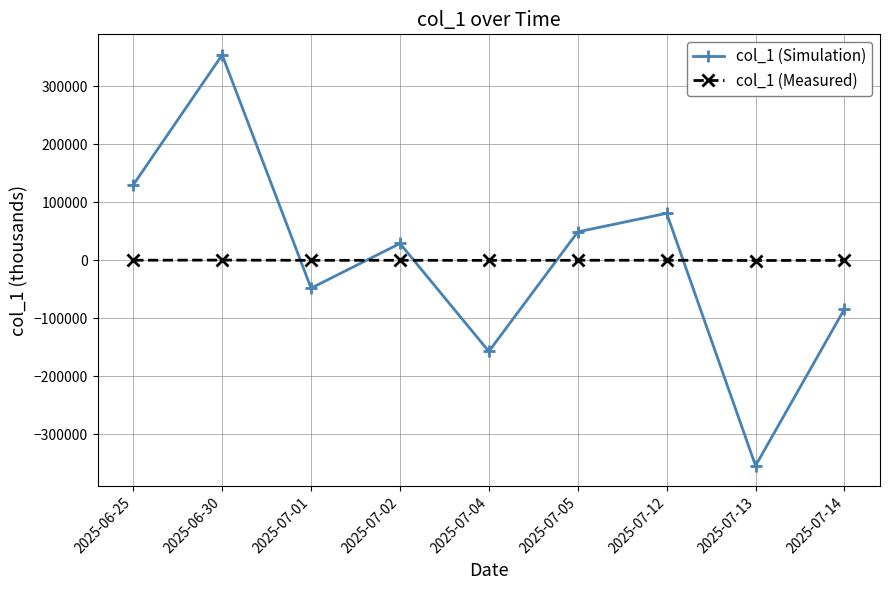

What is the difference between the second highest and second lowest values in the col_1 (Measured) series?

287